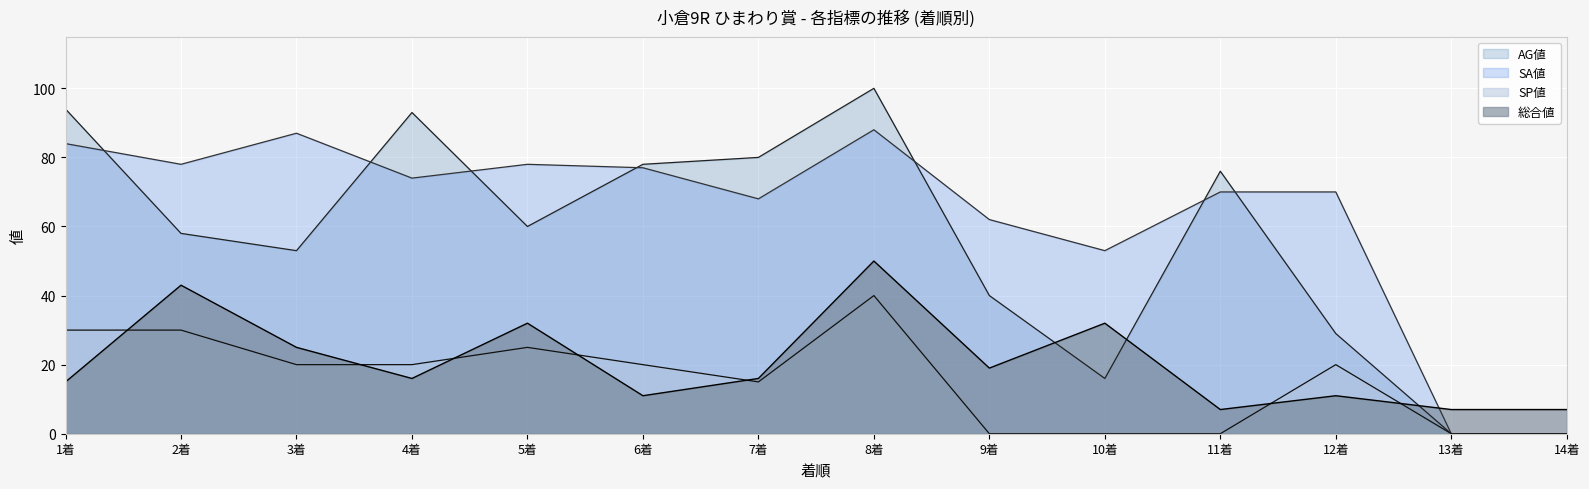

How many data points in SA値 are less than 74?

7